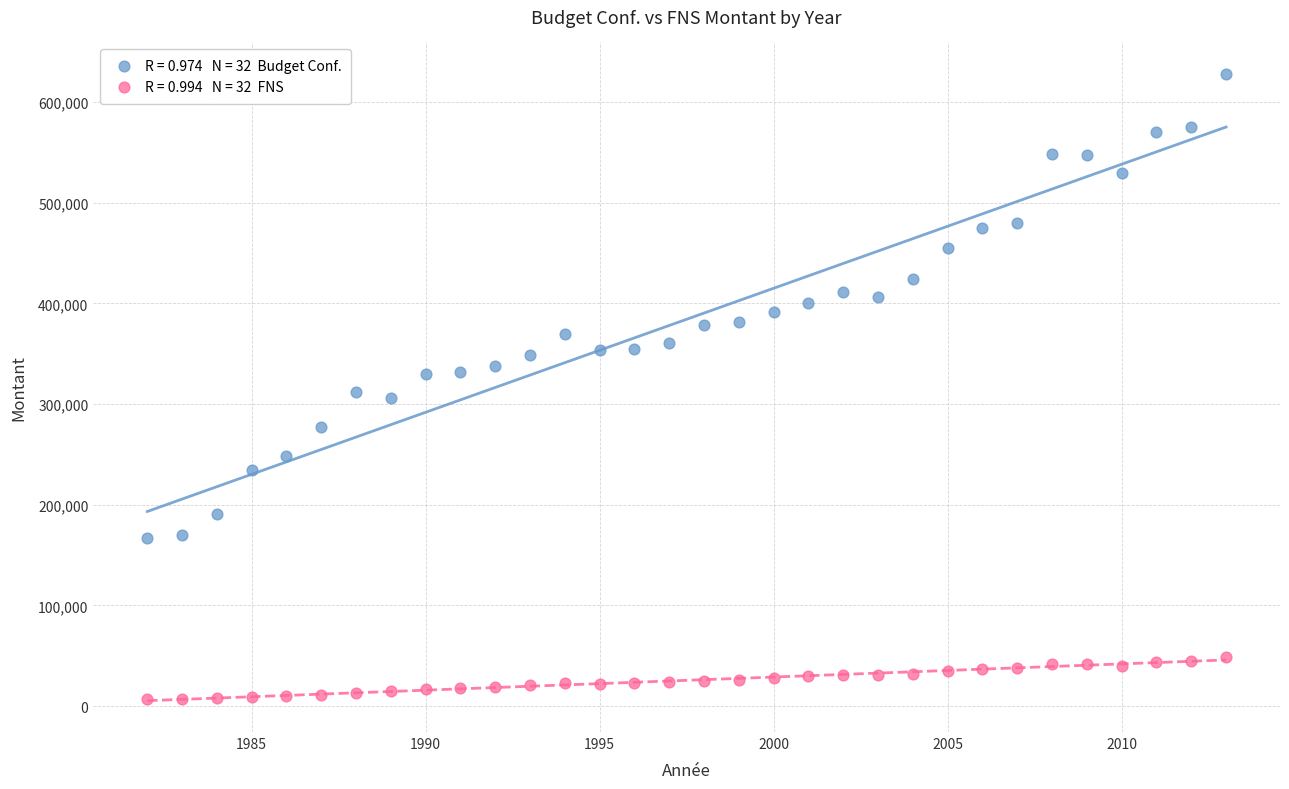

Across all data points, what is the range of Y values (max minus min)?

621166.8